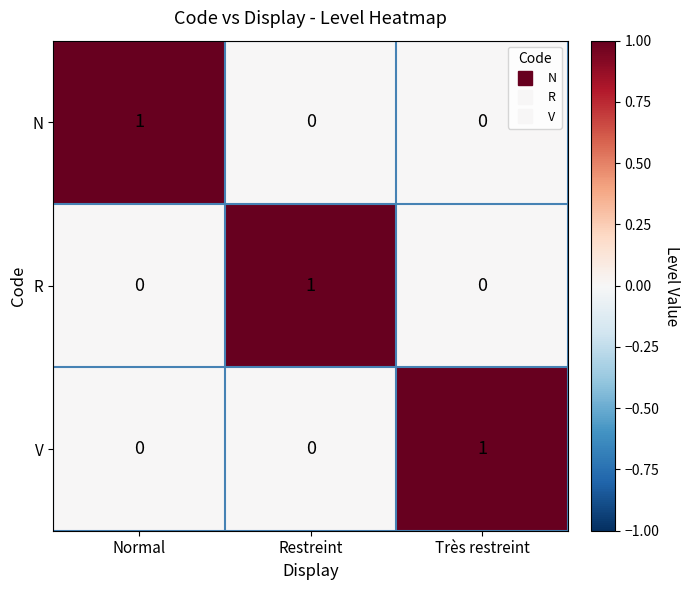

True or false: V has a value of 0 at Normal.

True